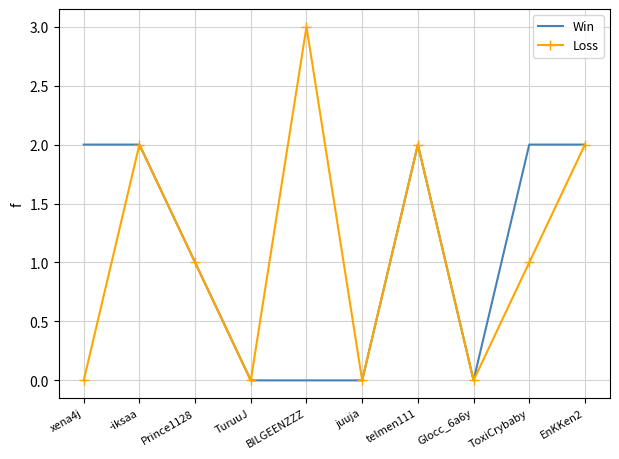

Which series has the largest range (max minus min)?

Loss